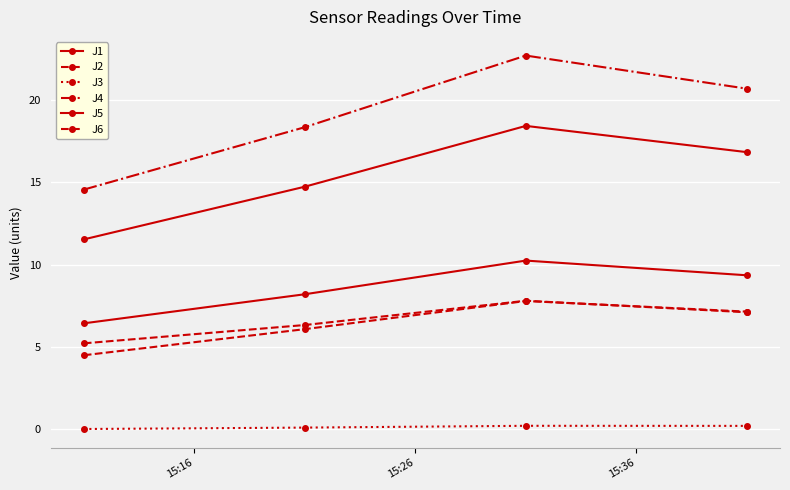

Where is J4 nearest to the value 18?

15:26